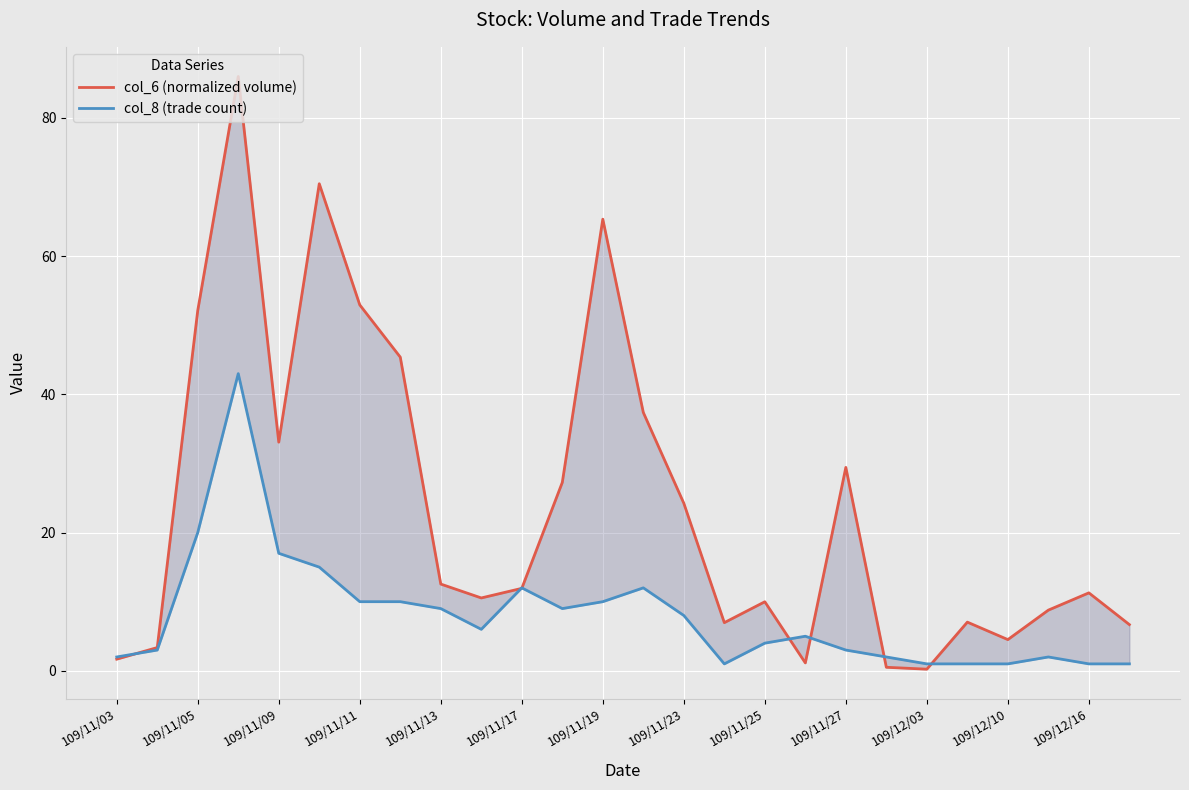

What are all the series names shown in the legend?

col_6 (normalized volume), col_8 (trade count)